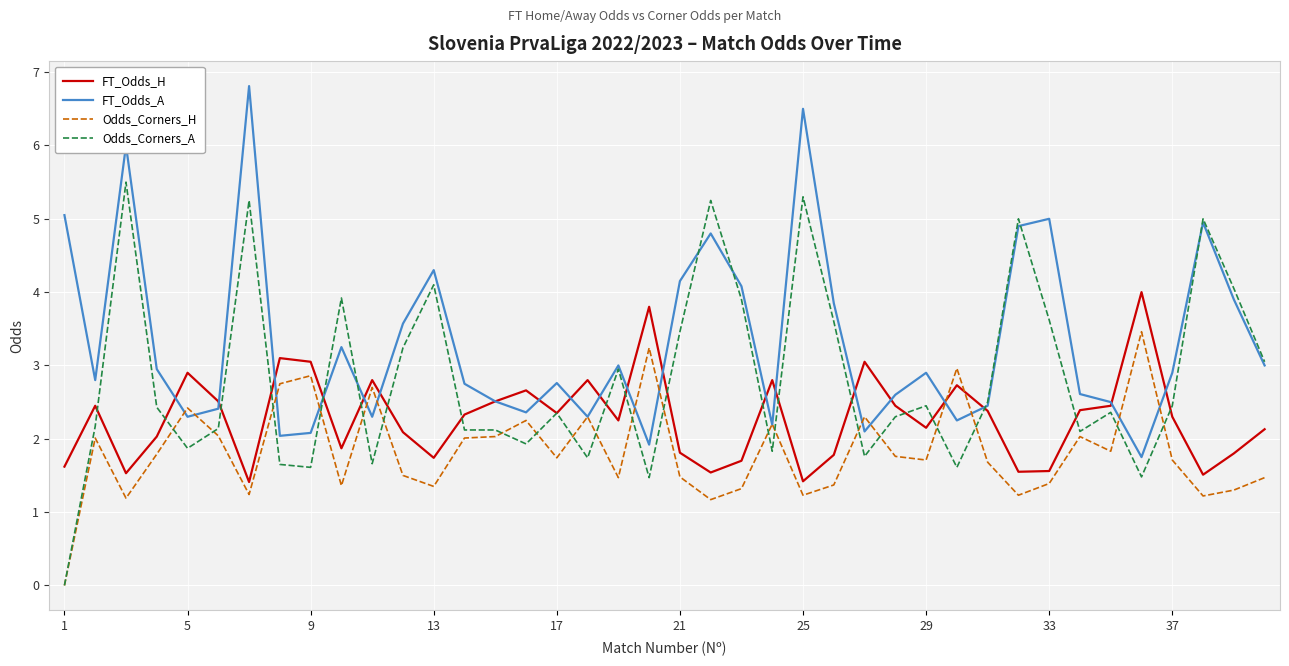

List the series in order of their overall mean, lowest first.

Odds_Corners_H, FT_Odds_H, Odds_Corners_A, FT_Odds_A